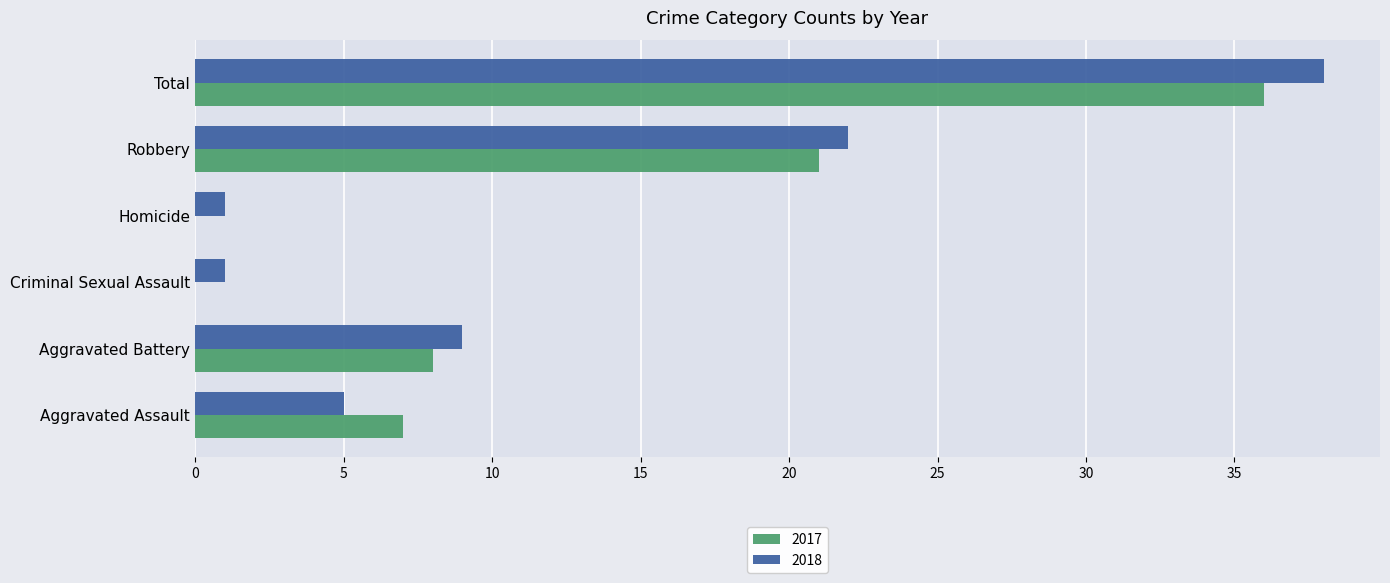

Which series changed the most between Robbery and Total?

2018